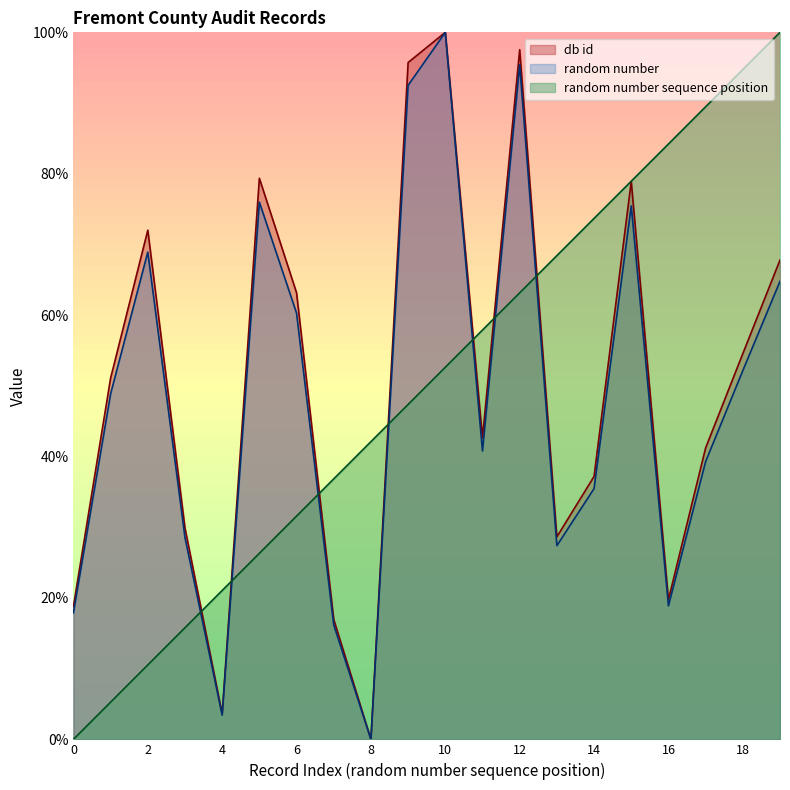

The db id series shows 63.2 at 6. True or false?

True